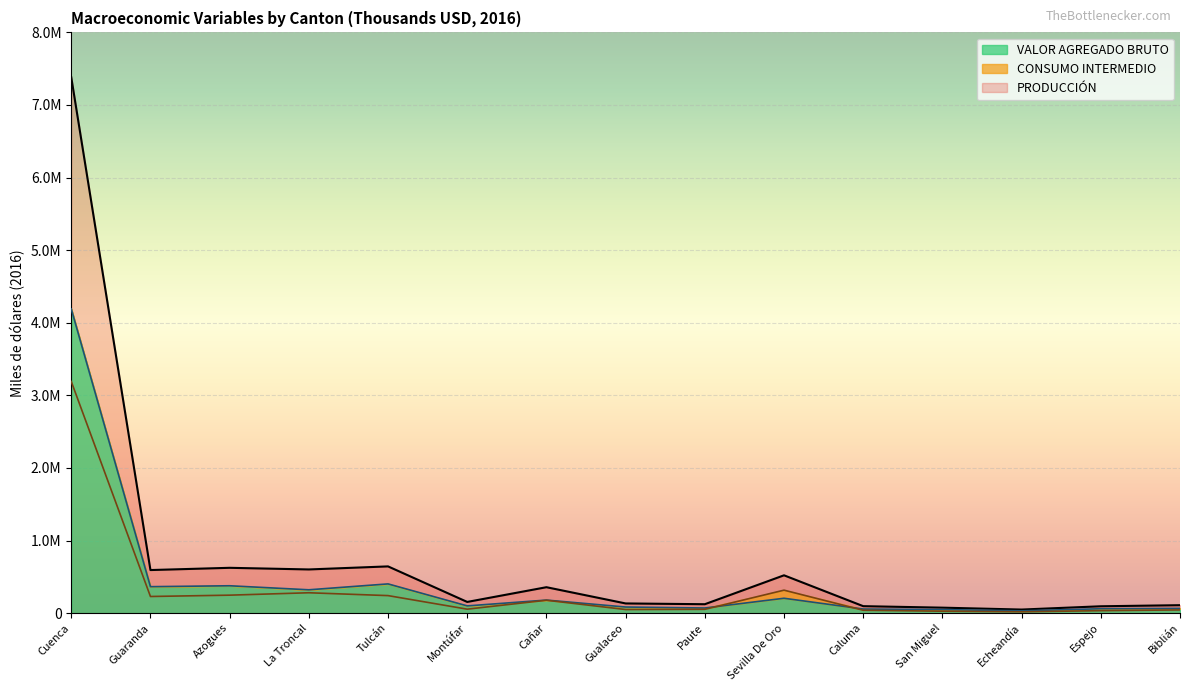

At how many categories does at least one series exceed 3422876?

1